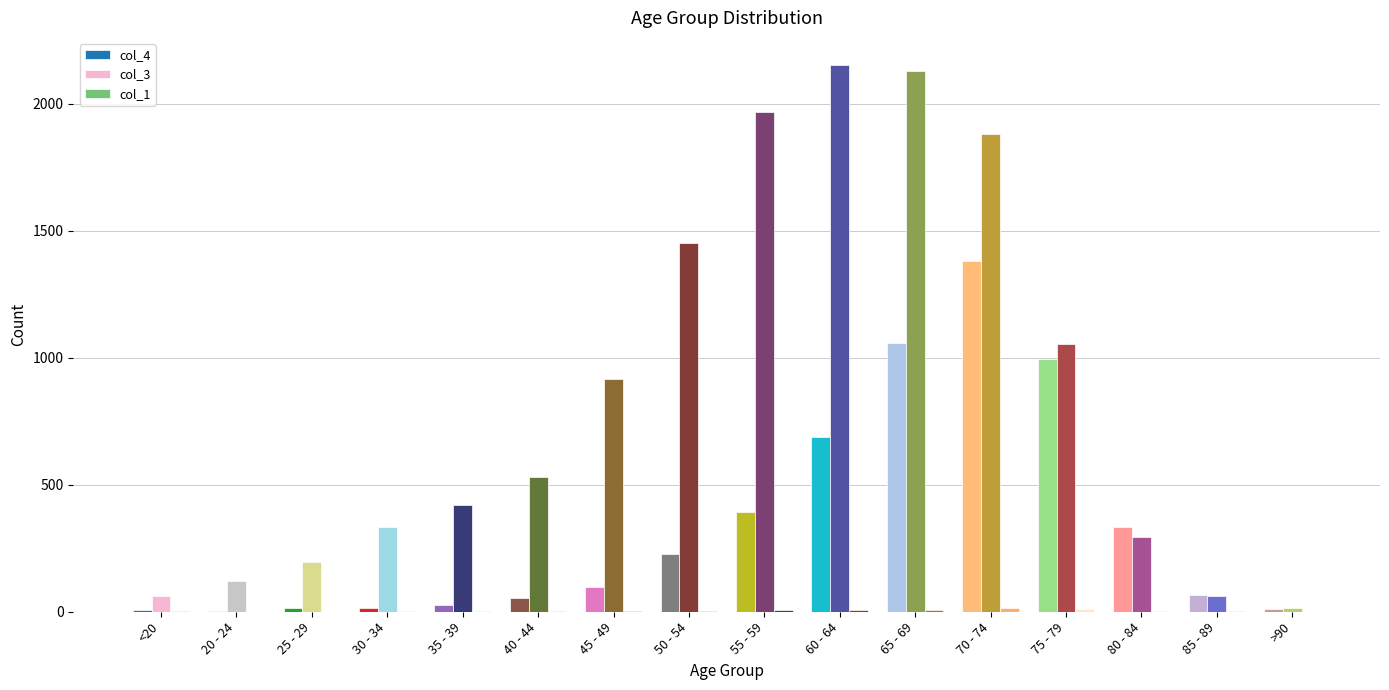

Which series has the largest total across all categories?

col_3